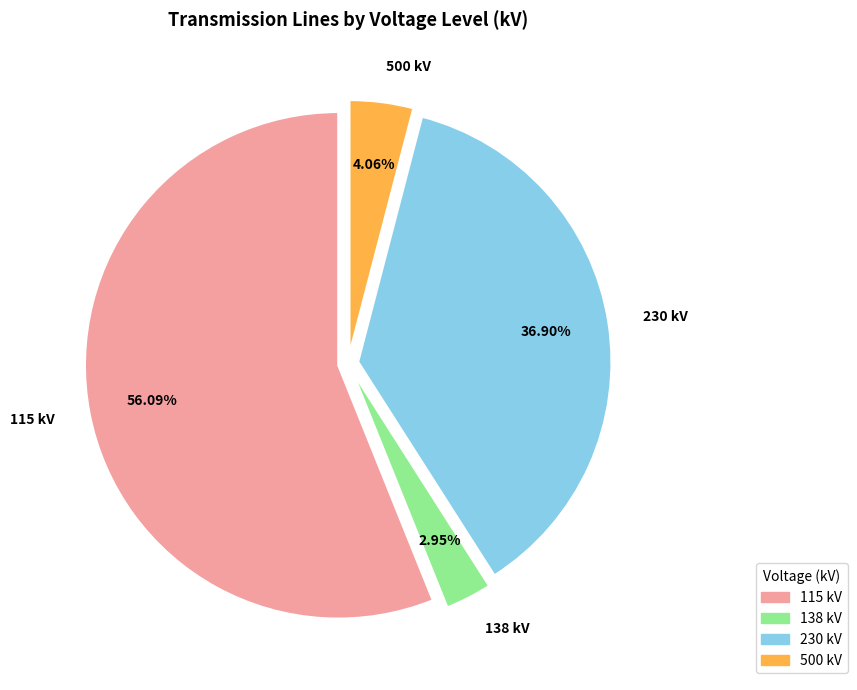

To the nearest percent, what percentage of the pie is 138 kV?

3%